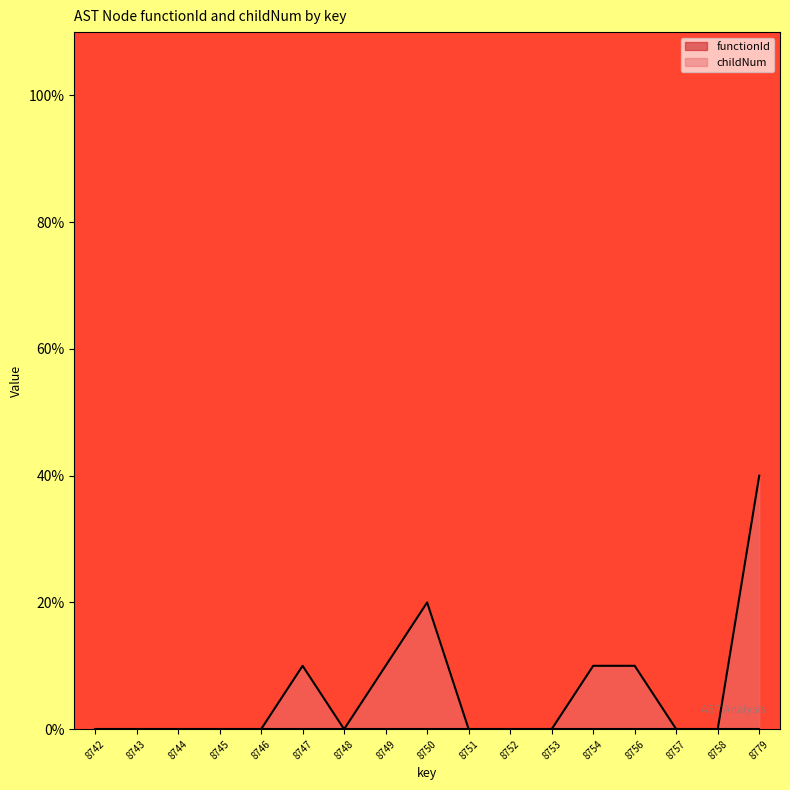

True or false: the data shows 20 at 3548750.

True